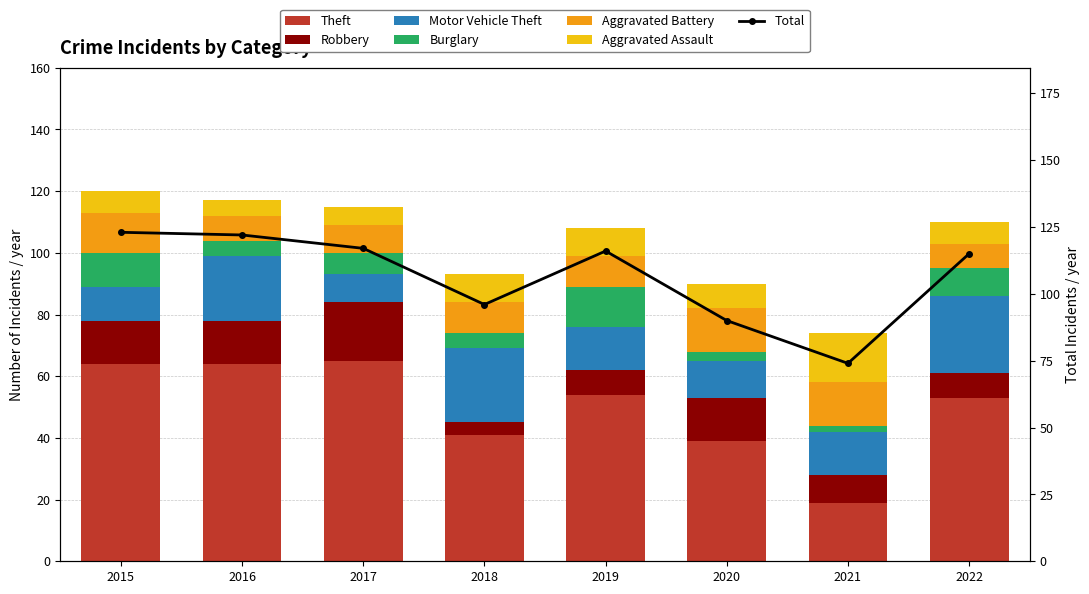

How many categories are shown in the chart?

8